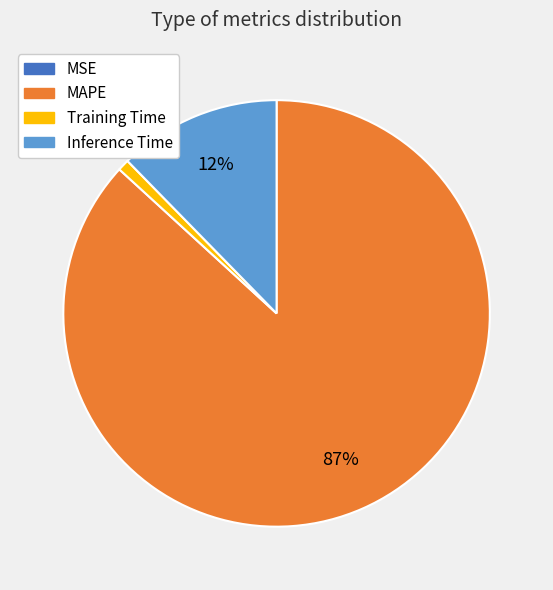

Is there any slice that represents more than half of the pie?

Yes